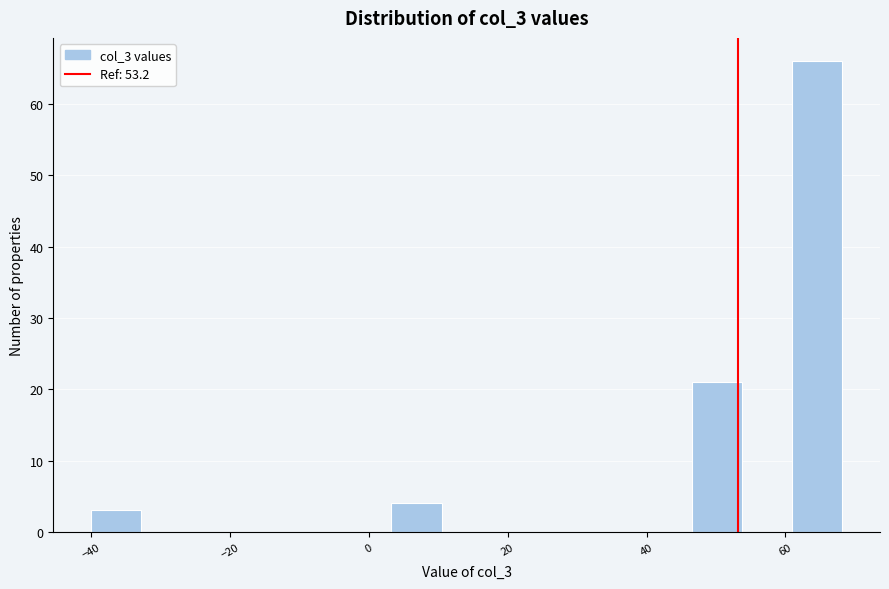

Around what value on the x-axis is the tallest bar? Give the approximate position of its centre, as read against the axis.

64